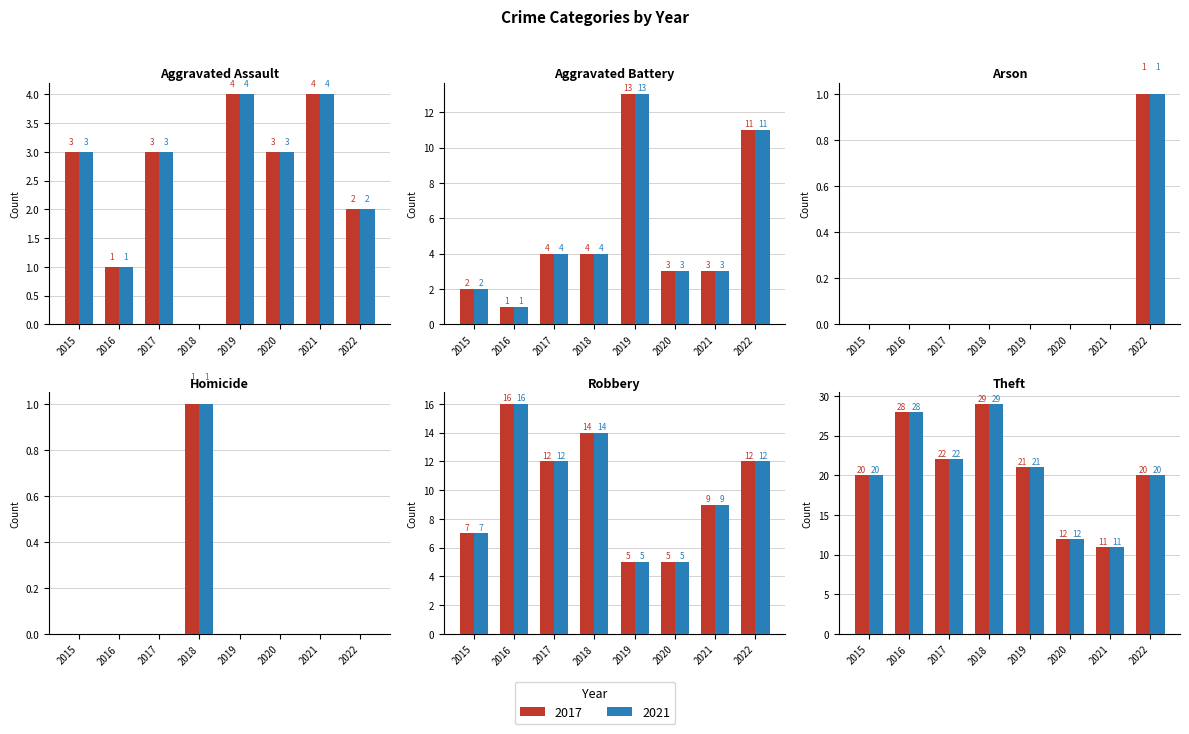

What is the label of the 5th bar from the left?

Robbery